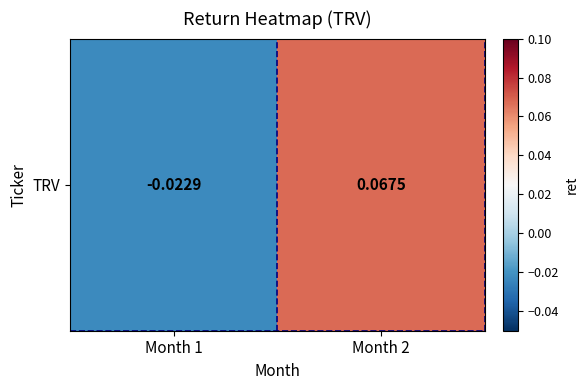

What is the difference between the maximum and minimum values?

0.1